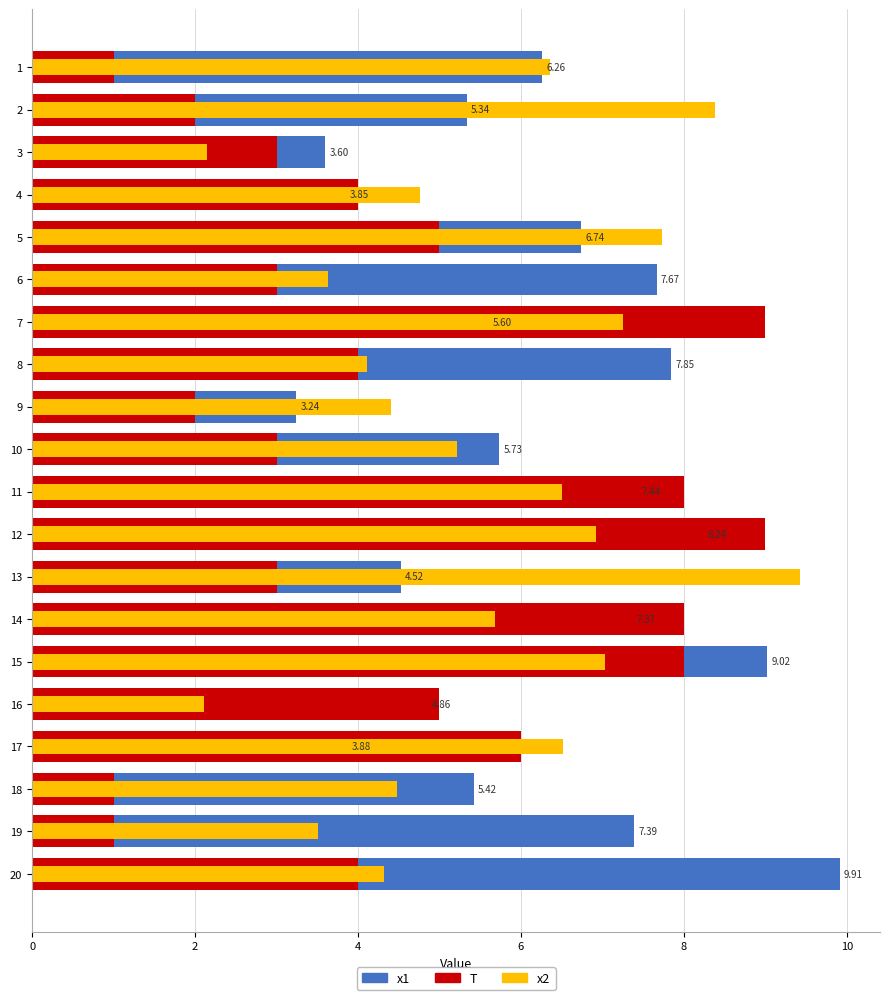

What is the label of the 7th bar from the right?

13